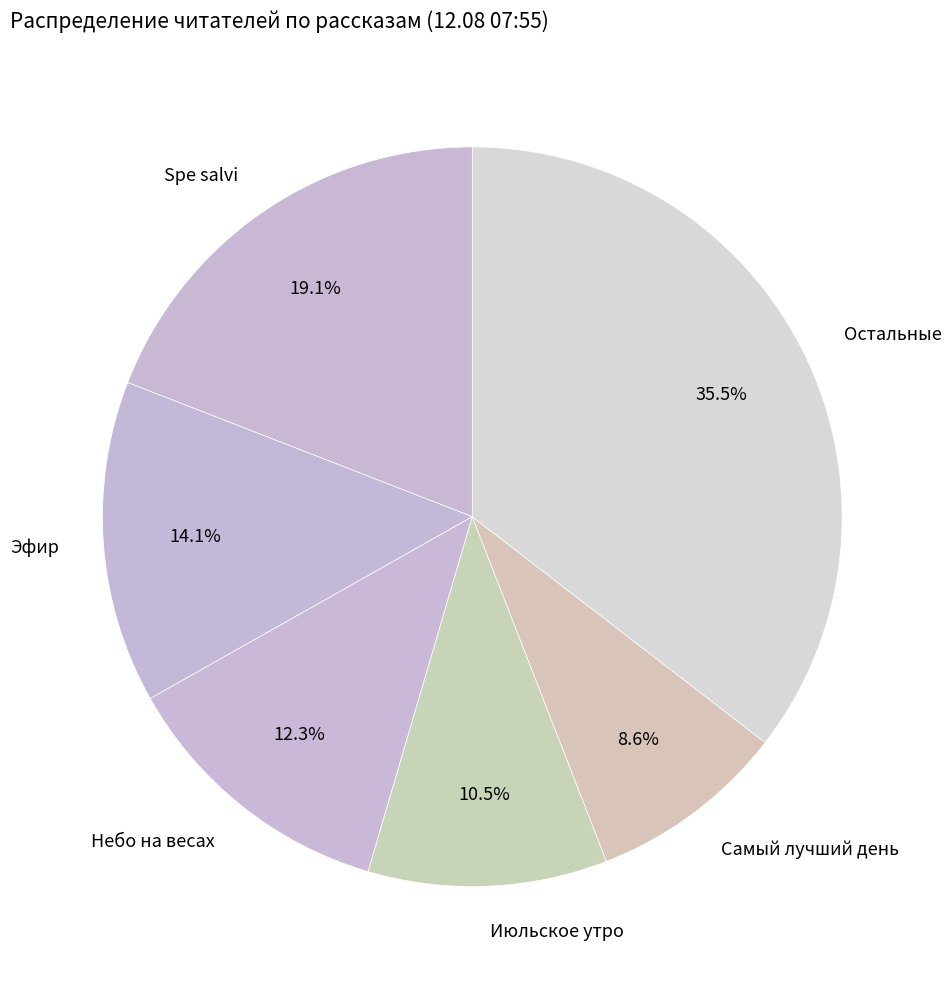

Which slice is the smallest?

Самый лучший день